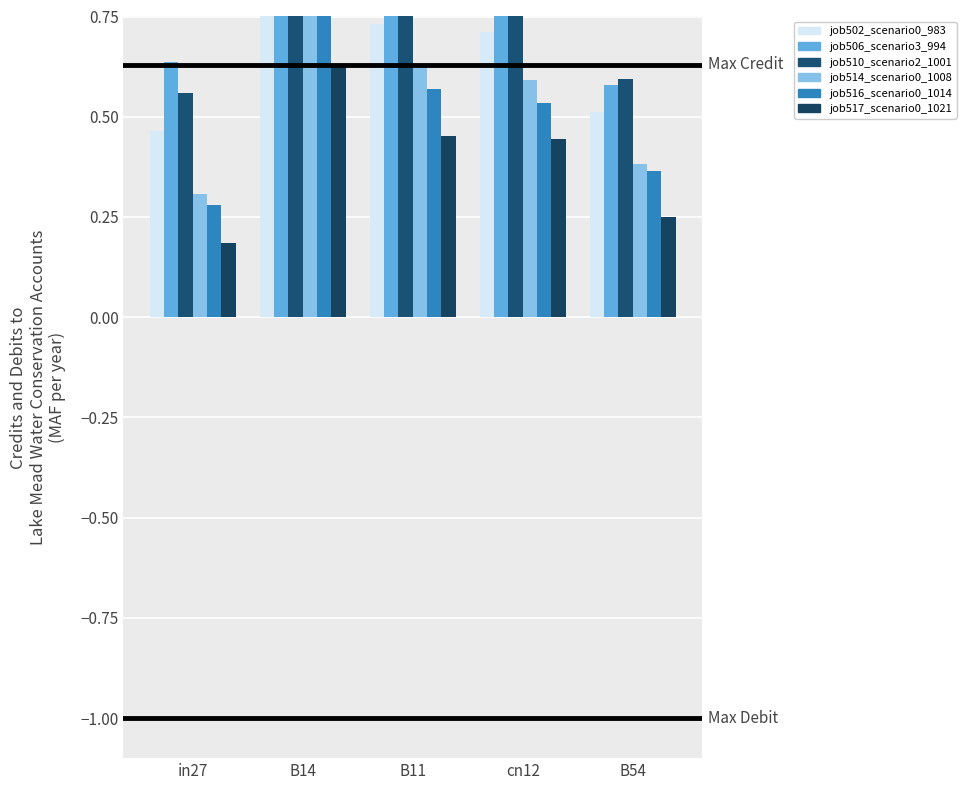

Reading left to right, extract all data points from this chart.

job502_scenario0_983: 0.5	0.9	0.7	0.7	0.5
job506_scenario3_994: 0.6	1.1	1.0	1.0	0.6
job510_scenario2_1001: 0.6	1.0	0.8	0.8	0.6
job514_scenario0_1008: 0.3	0.8	0.6	0.6	0.4
job516_scenario0_1014: 0.3	0.8	0.6	0.5	0.4
job517_scenario0_1021: 0.2	0.6	0.5	0.4	0.3